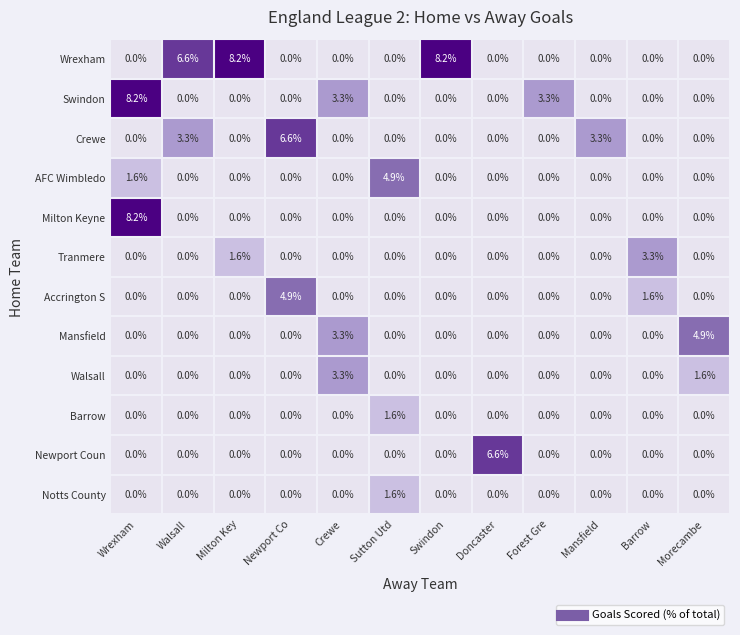

What is the maximum value shown in the chart?

8.2